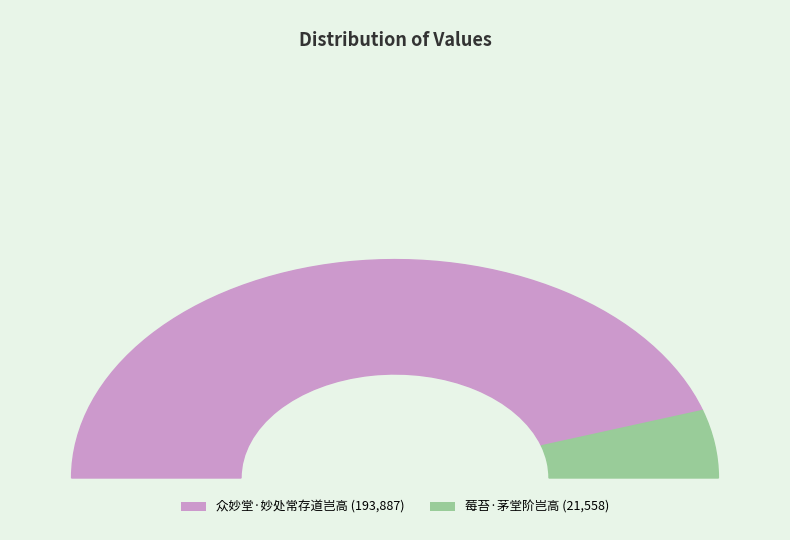

The 众妙堂·妙处常存道岂高 slice represents 99% of the pie. True or false?

False